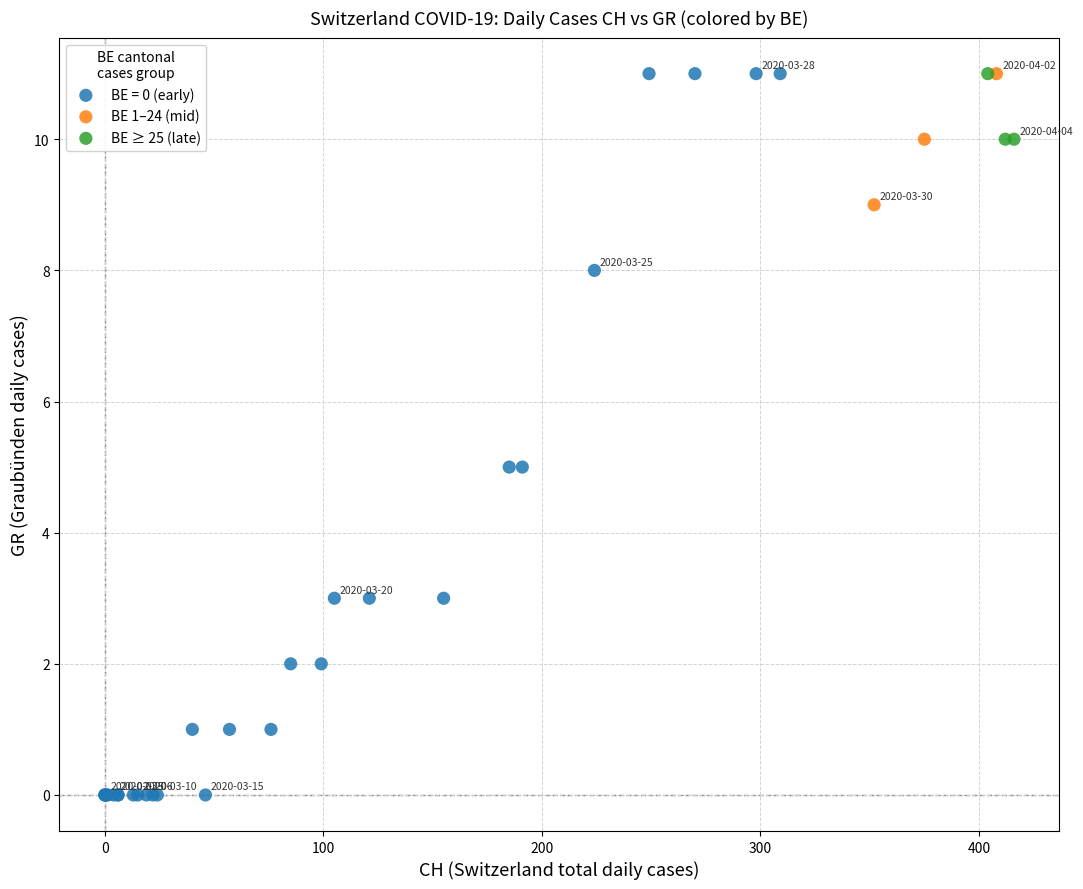

Which series has the largest Y range (max minus min)?

BE = 0 (early)